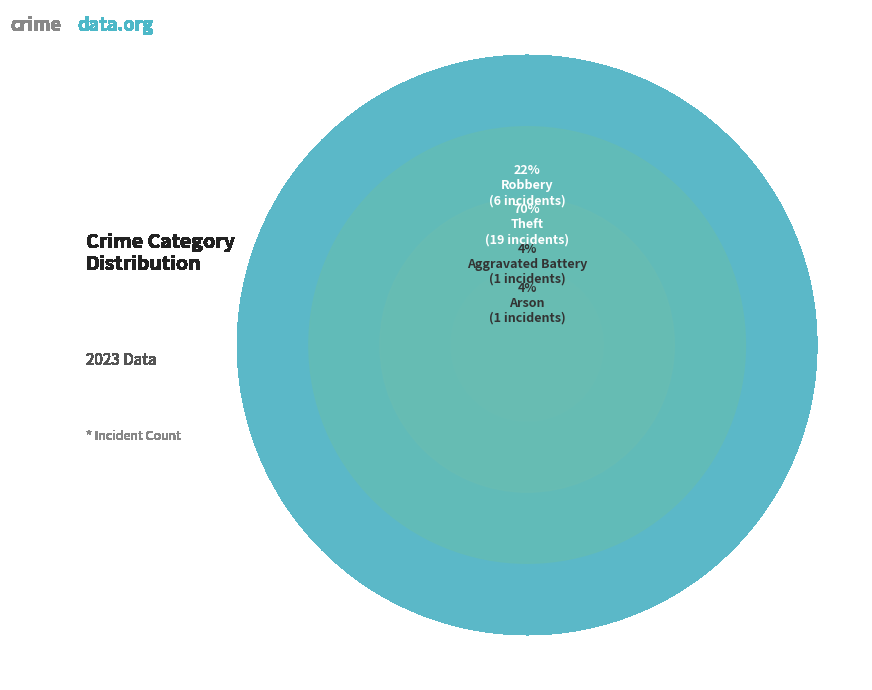

What is the majority slice?

Theft